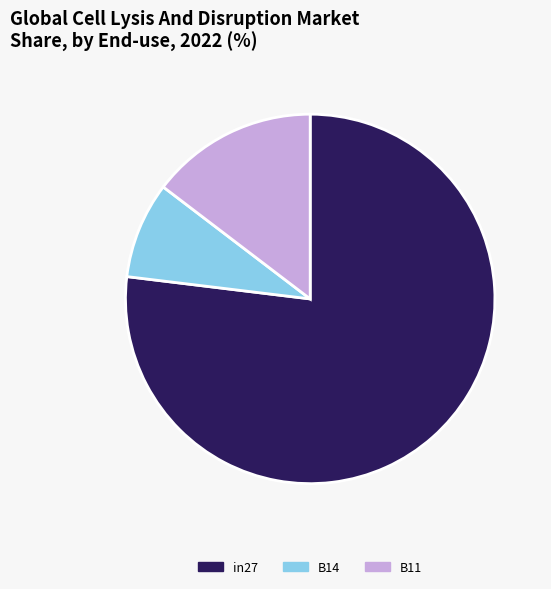

Is it true that in27 is 77% of the pie?

True